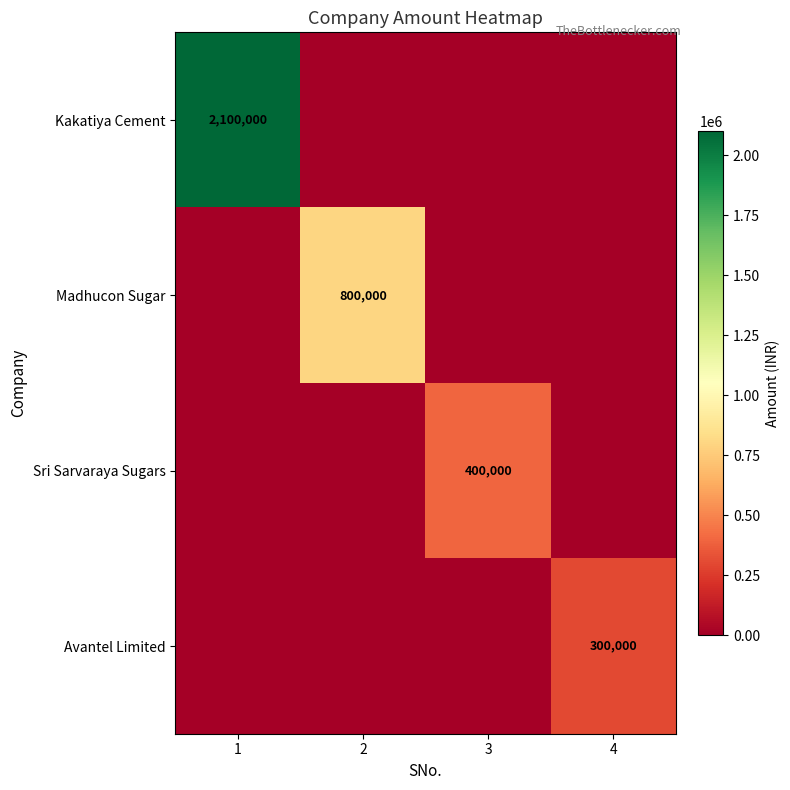

True or false: Avantel Limited has a value of 107746 at 4.

False